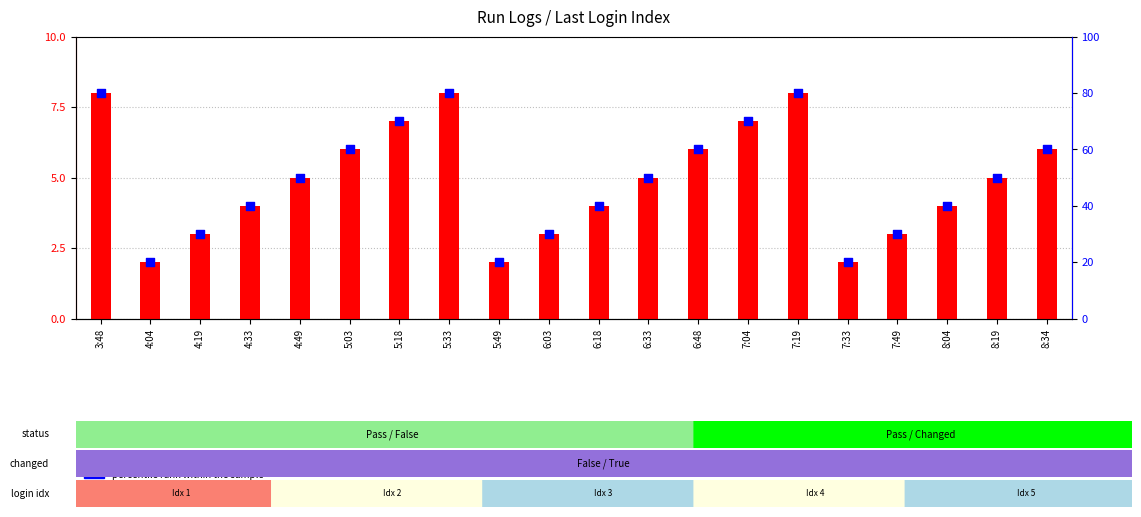

At which category is the sum across all series the highest?

3:48